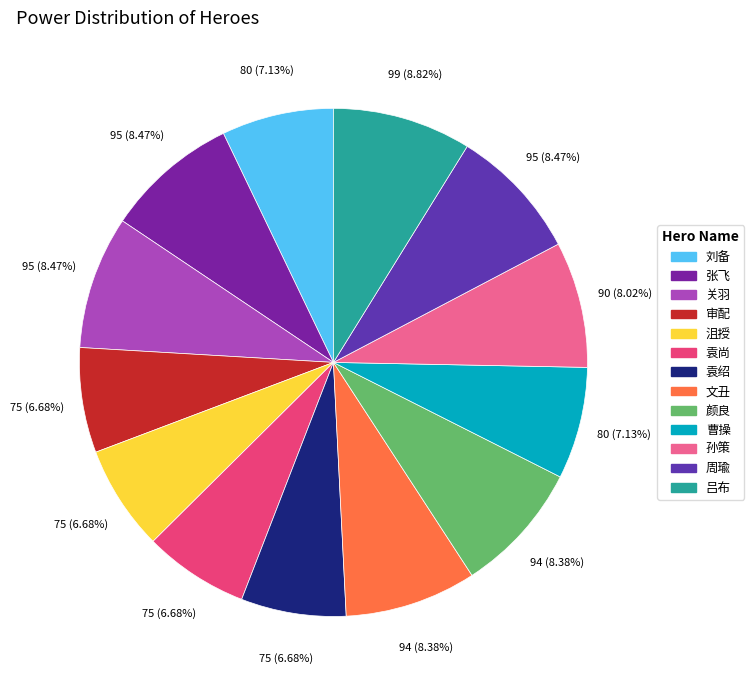

How many segments does this pie chart have?

13